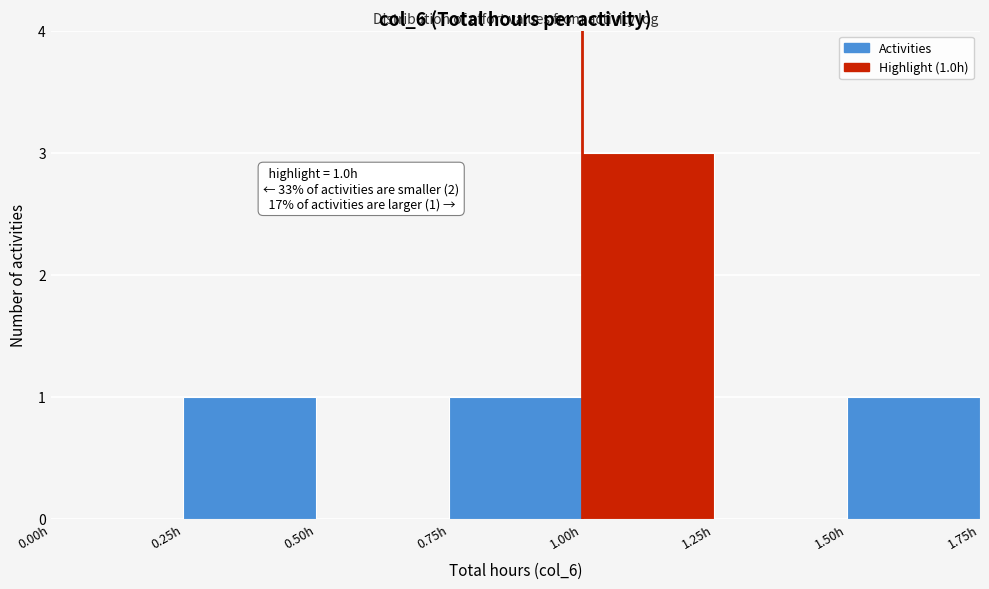

Which range on the x-axis has the tallest bar?

1.00 to 1.25